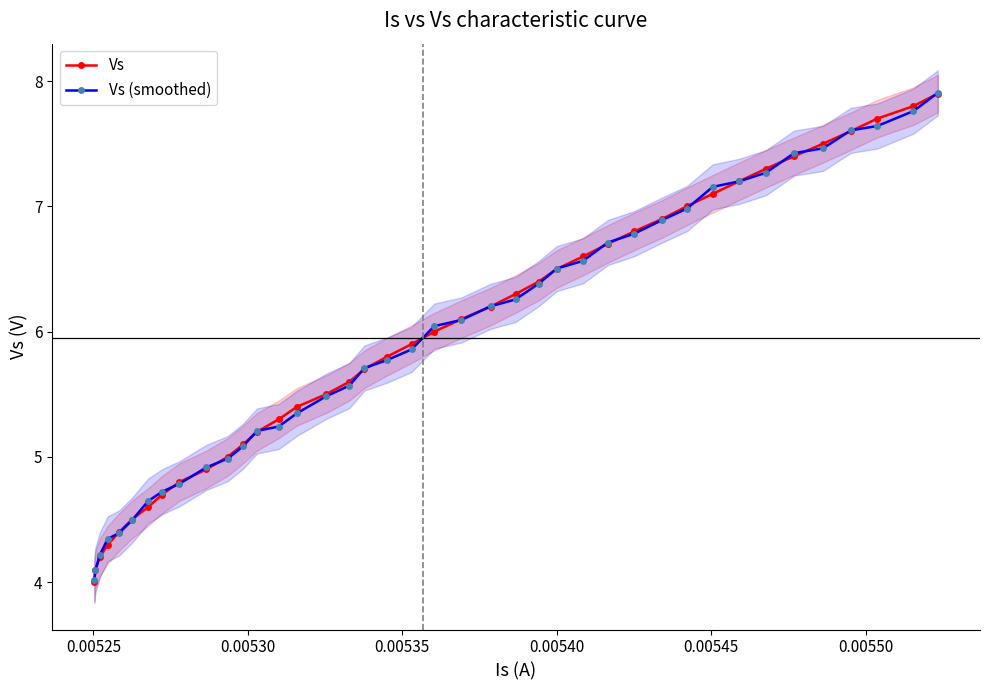

How many times do Vs and Vs (smoothed) cross each other?

26